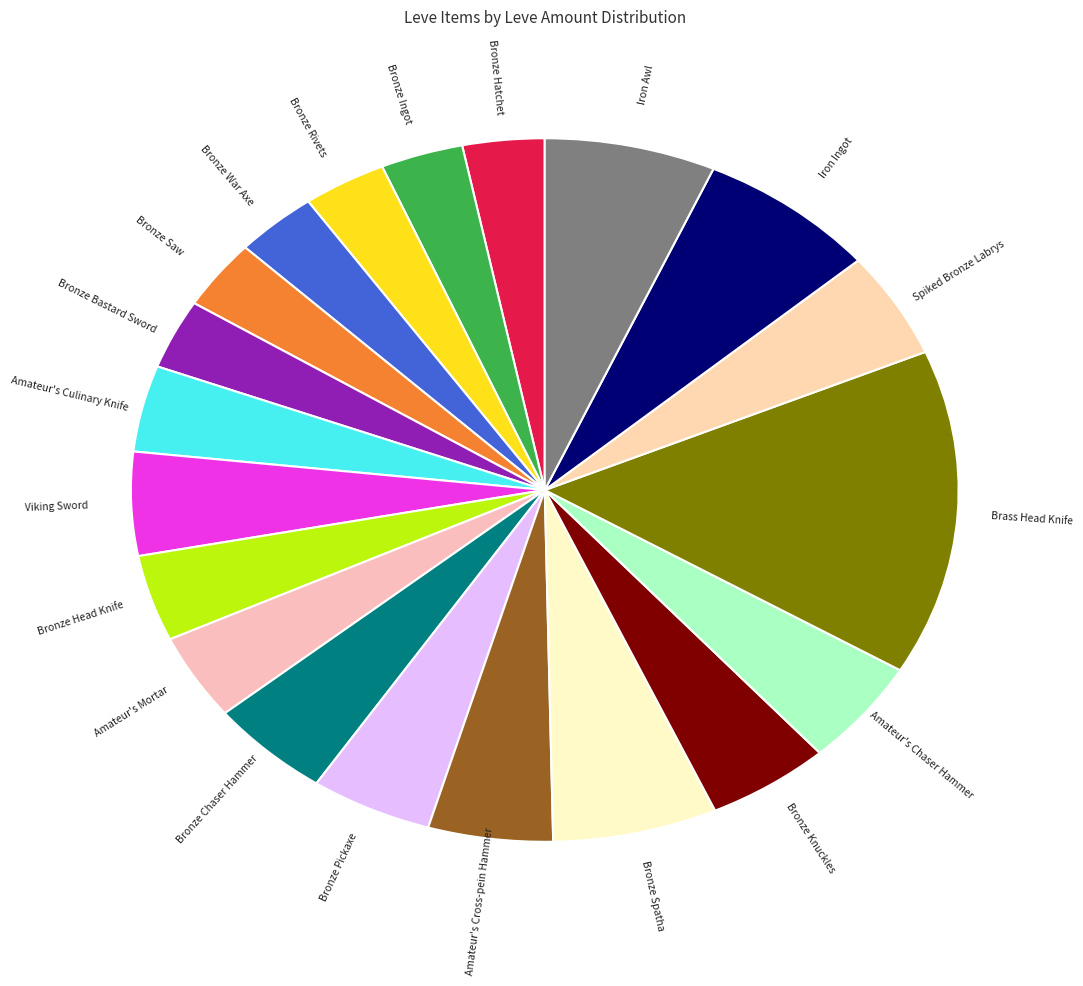

What is the smallest slice in the pie chart?

Bronze Hatchet